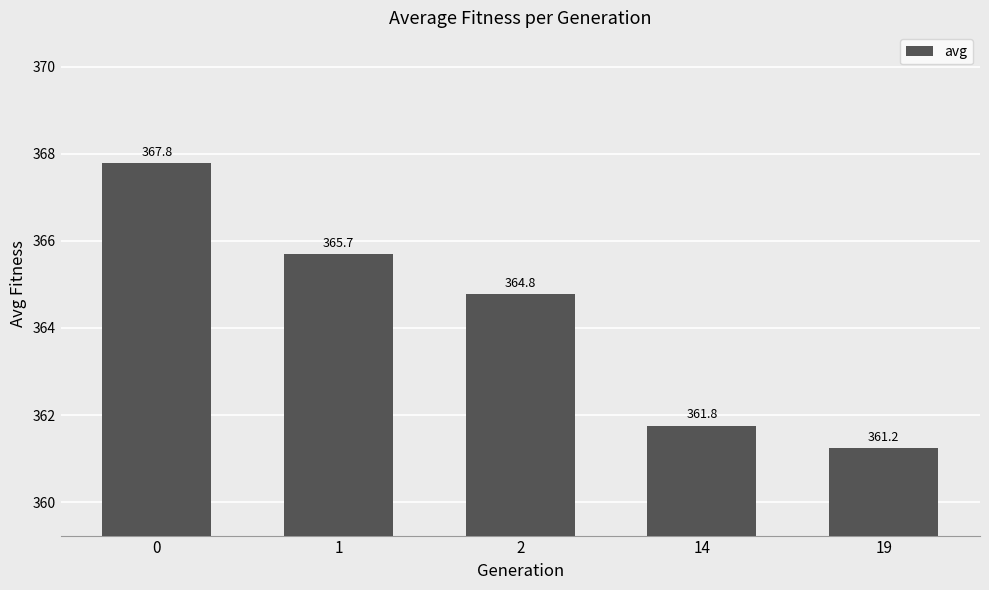

What is the change in value from 14 to 19?

-0.5